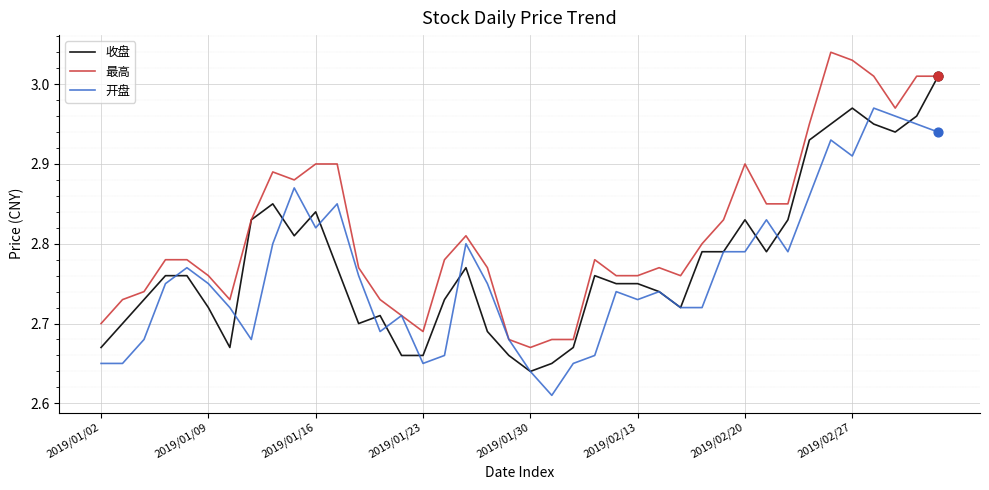

What are all the series names shown in the legend?

收盘, 最高, 开盘